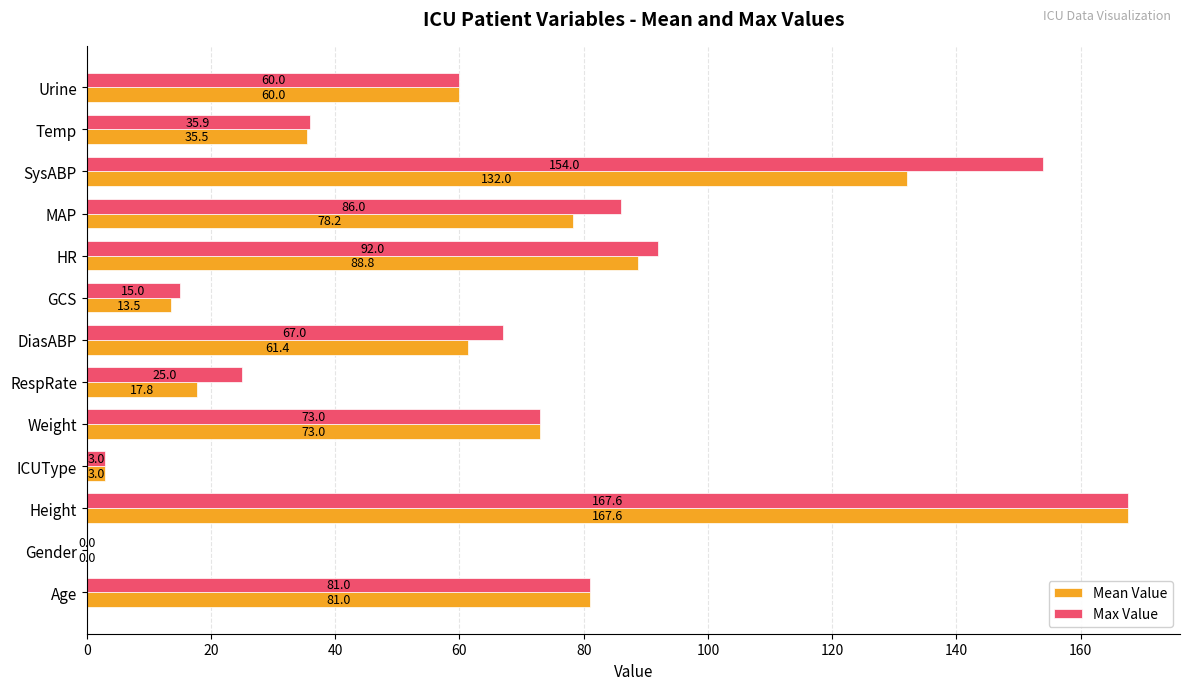

What is the sum of all Max Value values?

859.5